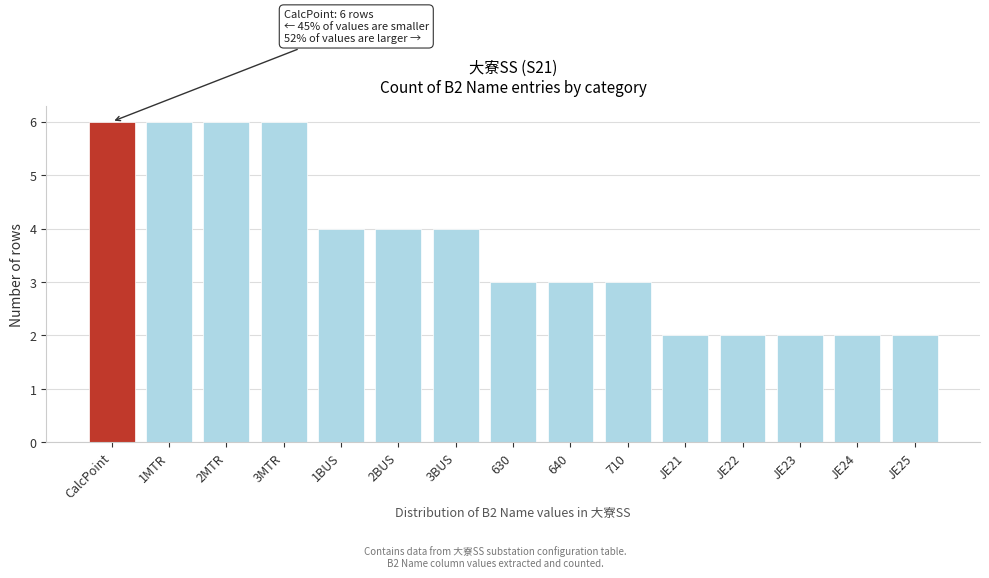

Reading left to right, transcribe all the data shown in this chart.

CalcPoint=6	1MTR=6	2MTR=6	3MTR=6	1BUS=4	2BUS=4	3BUS=4	630=3	640=3	710=3	JE21=2	JE22=2	JE23=2	JE24=2	JE25=2